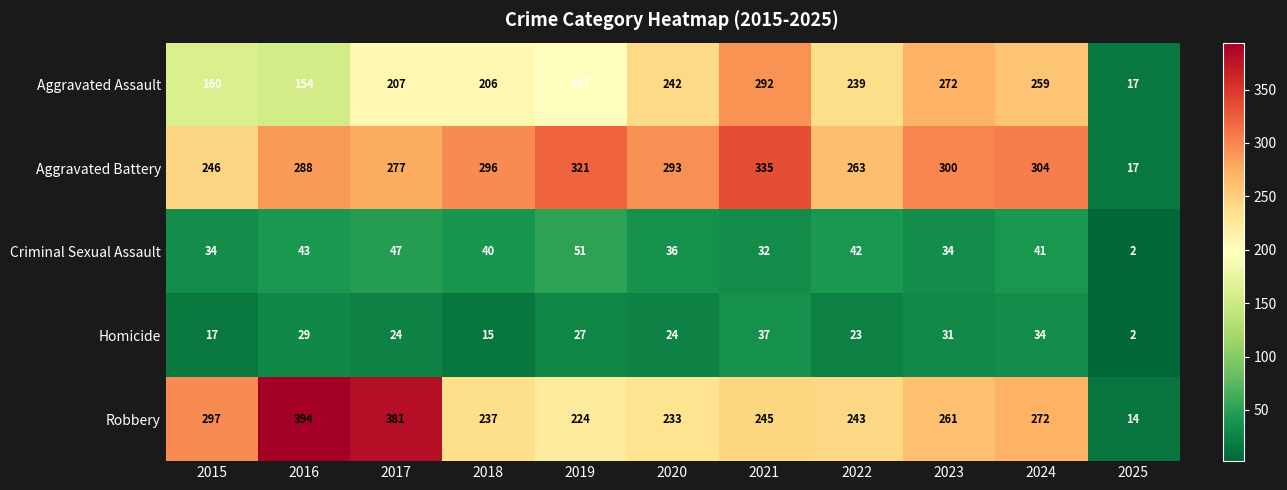

The value of Aggravated Assault at 2017 is 61. True or false?

False